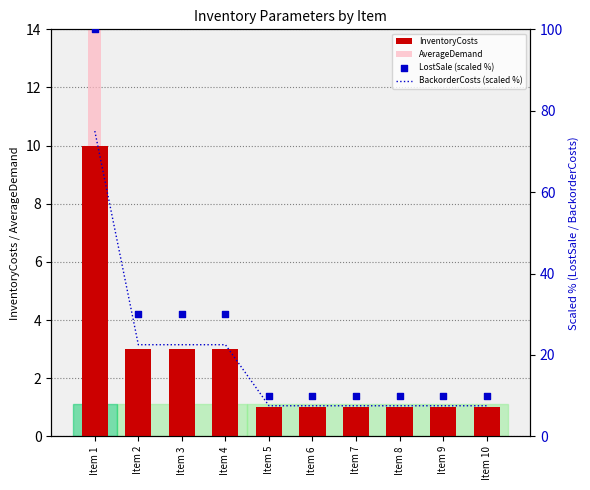

Which series contains the lowest Y value?

AverageDemand